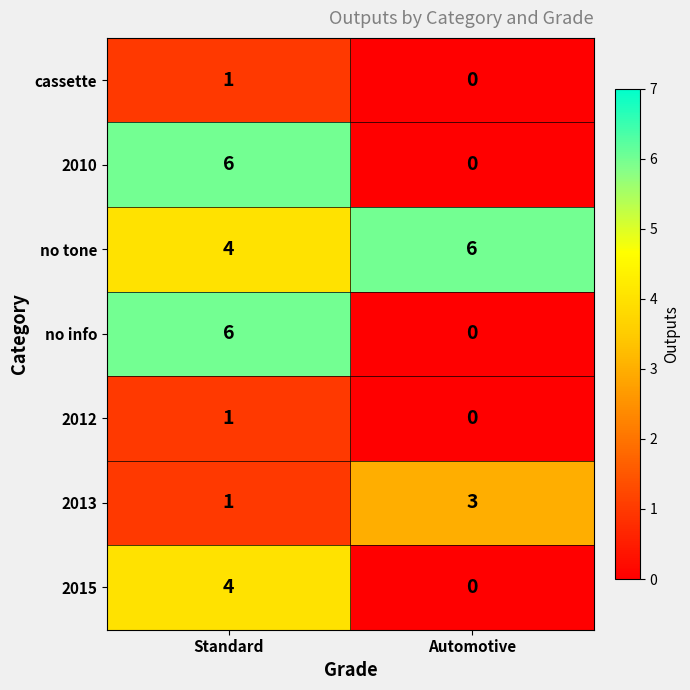

The value of no info at Standard is 6. True or false?

True